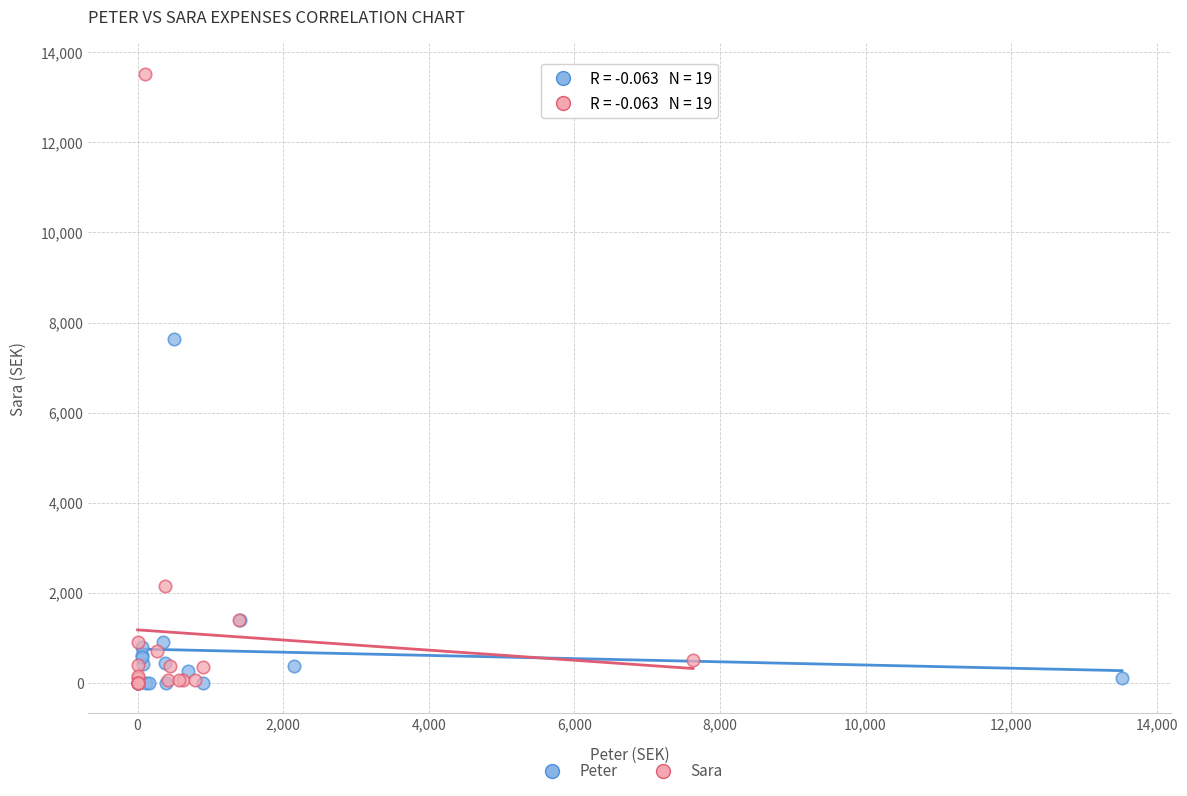

Which series reaches the maximum Y coordinate?

Sara